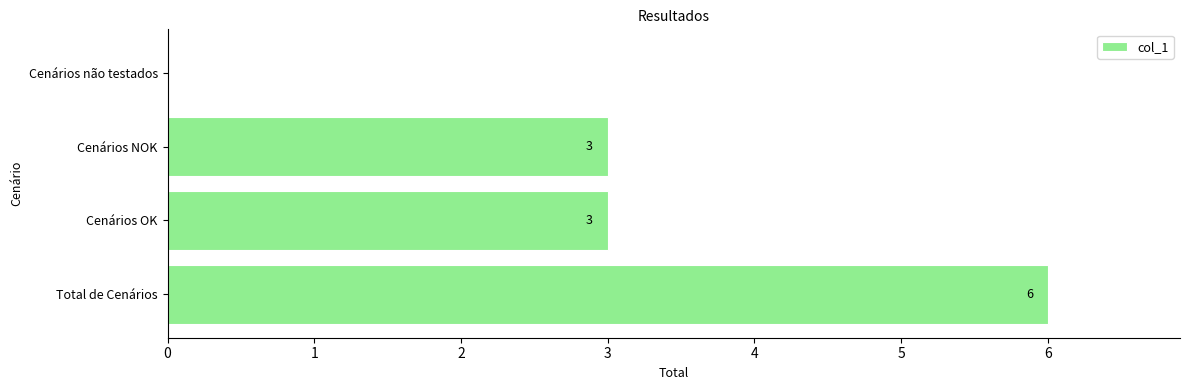

Reading top to bottom, what are all the values shown in this chart?

Cenários não testados=0	Cenários NOK=3	Cenários OK=3	Total de Cenários=6